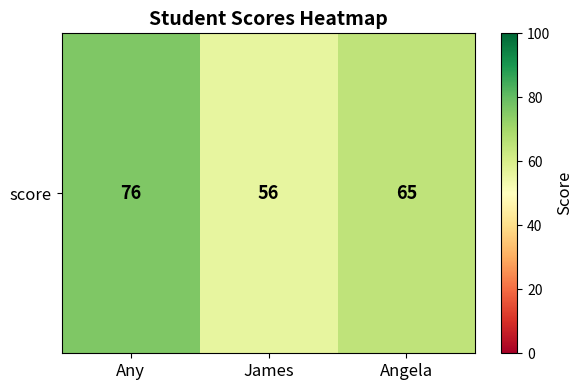

Is it true that the value at Angela is 30?

False